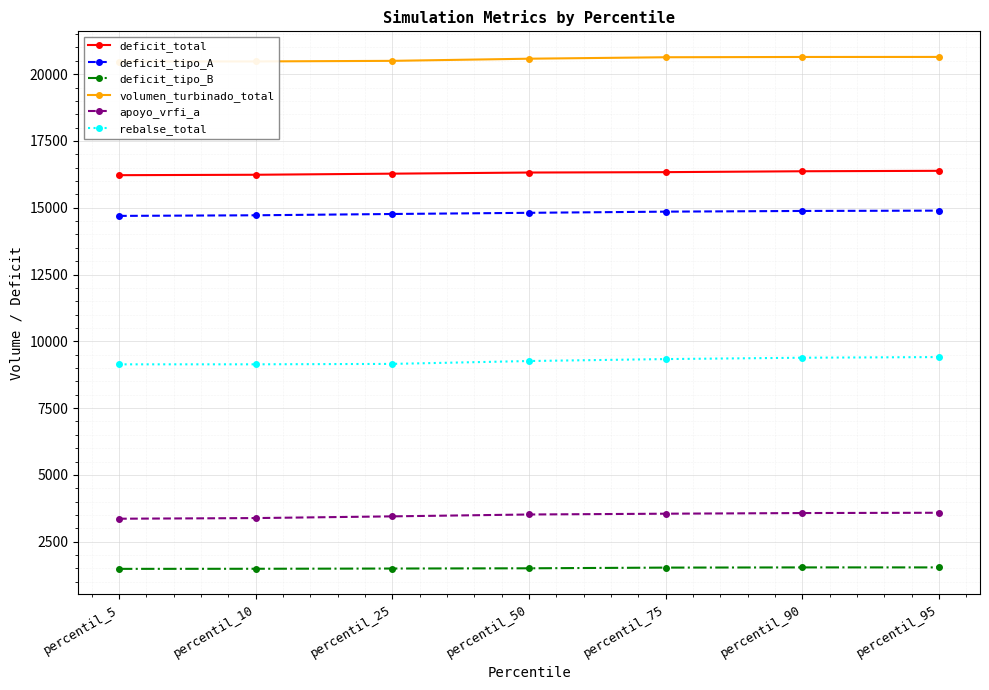

What is the sum of all deficit_tipo_A values?

103612.7